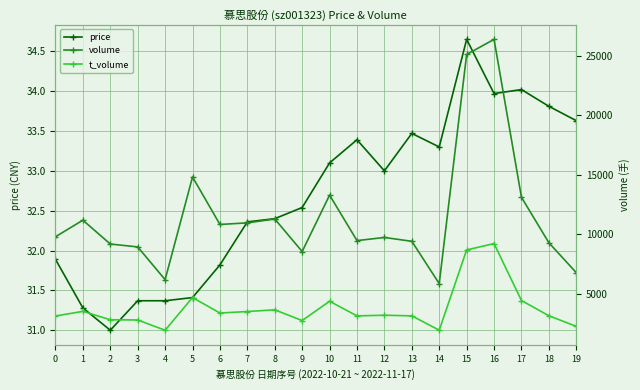

Where is the first local minimum for volume?

4